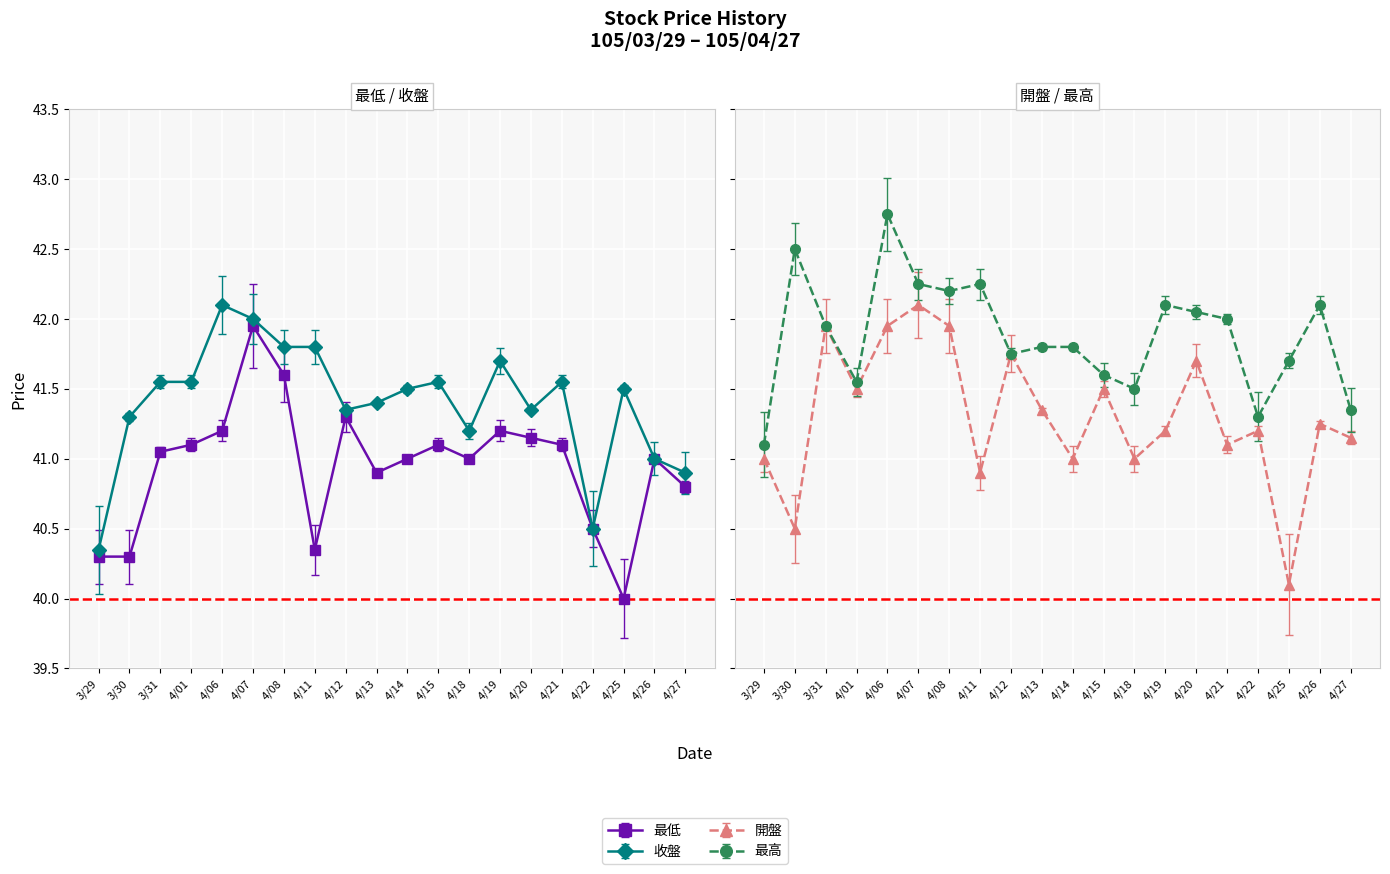

What is the average value of the 最低 series?

40.9